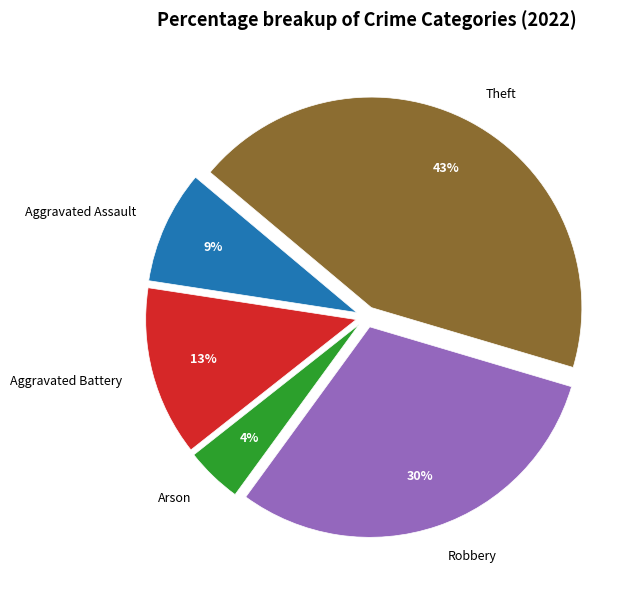

Rank the categories by value from lowest to highest.

Arson, Aggravated Assault, Aggravated Battery, Robbery, Theft